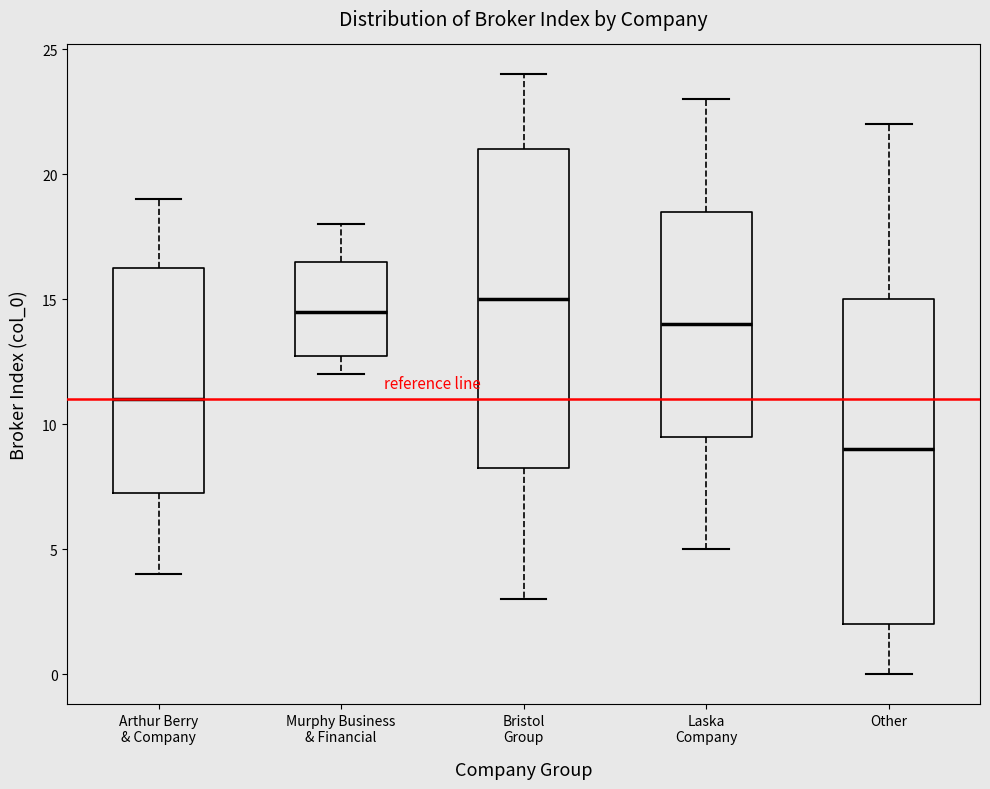

Reading left to right, transcribe this box plot: for each box, give where its median line is, the range the box spans, and where its two whiskers end, as read against the y-axis. The values are not printed on the chart, so give them approximately, as read against the axis.

Arthur Berry & Company: median 11.0, box 7.5 to 16.5, whiskers 4.0 to 19.0
Murphy Business & Financial: median 14.5, box 13.0 to 16.5, whiskers 12.0 to 18.0
Bristol Group: median 15.0, box 8.5 to 21.0, whiskers 3.0 to 24.0
Laska Company: median 14.0, box 9.5 to 18.5, whiskers 5.0 to 23.0
Other: median 9.0, box 2.0 to 15.0, whiskers 0.0 to 22.0